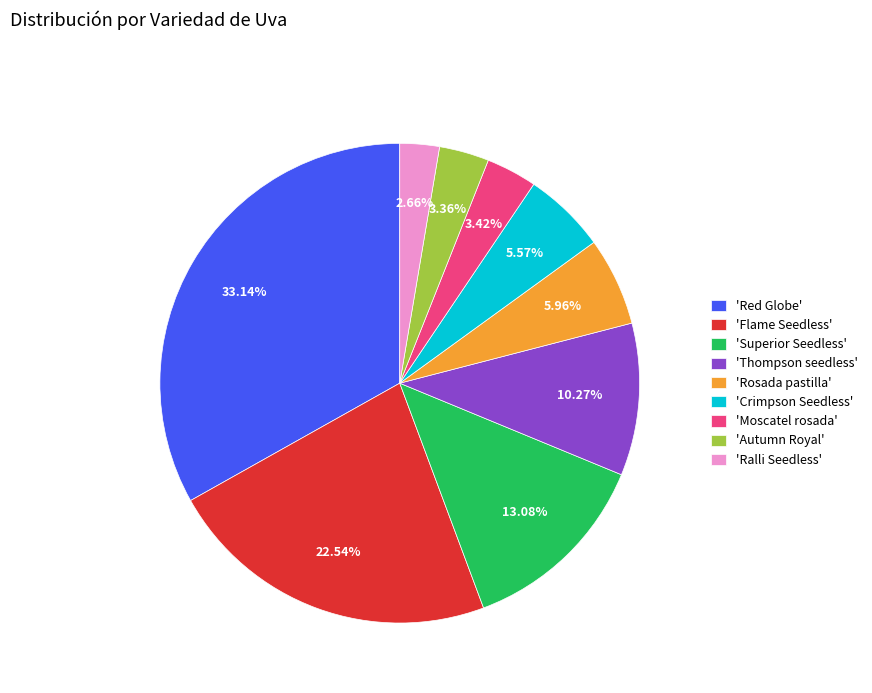

Which has a higher value, 'Ralli Seedless' or 'Thompson seedless'?

'Thompson seedless'